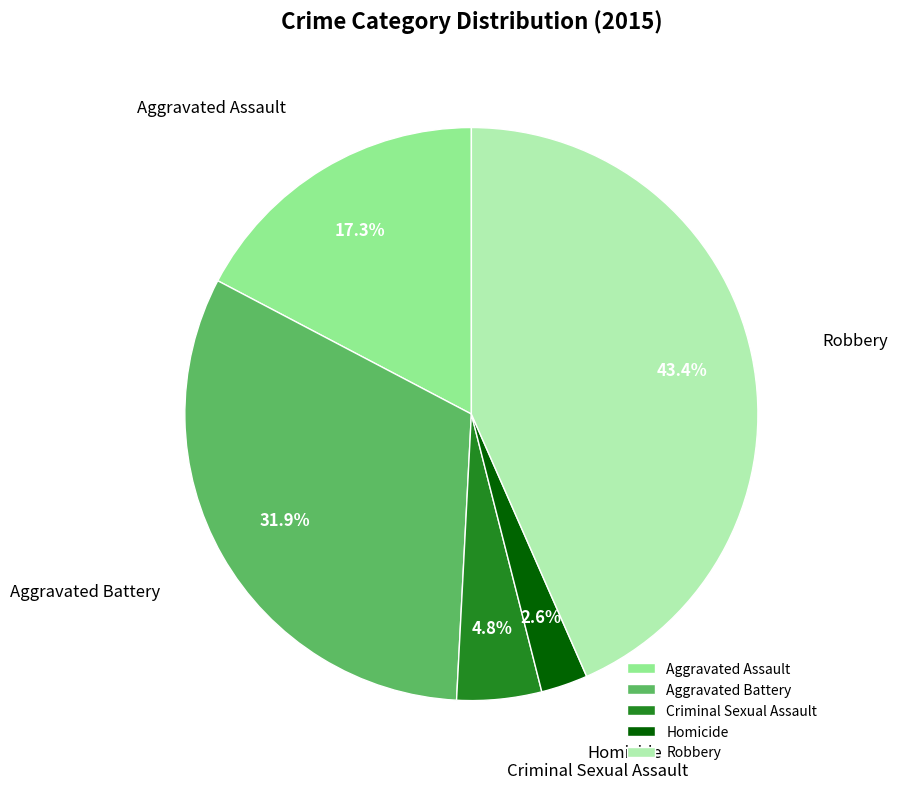

Is there any slice that represents more than half of the pie?

No